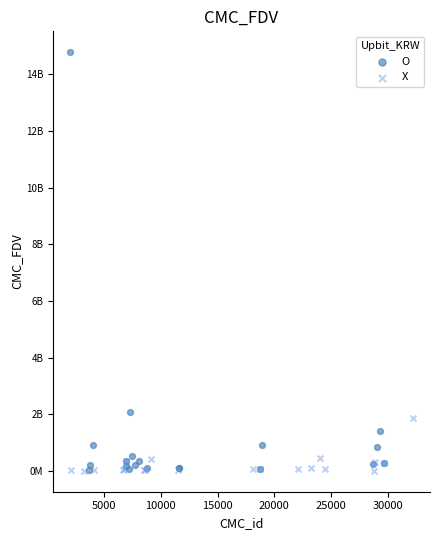

What are all the series names shown in the legend?

O, X